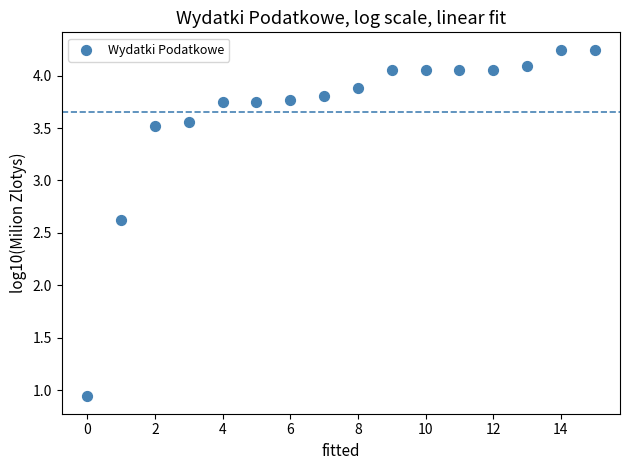

What is the range of Y values (max minus min)?

3.3